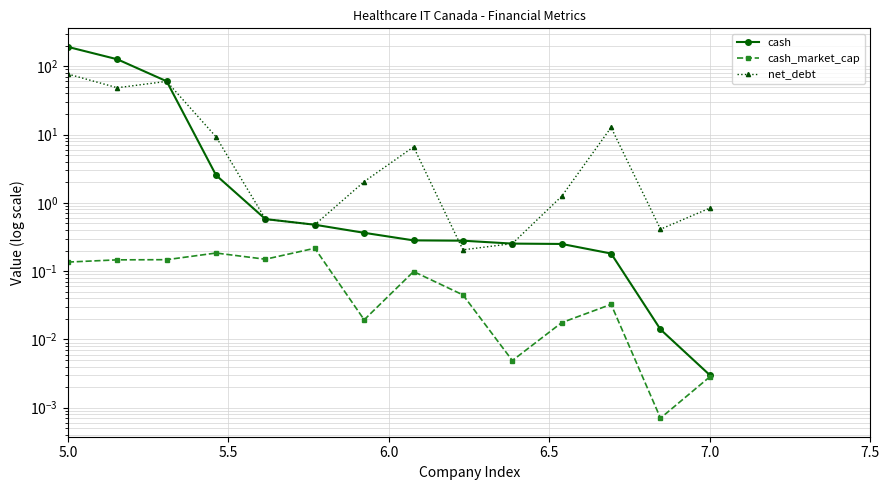

What is the difference between the maximum and minimum values in the net_debt series?

76.7